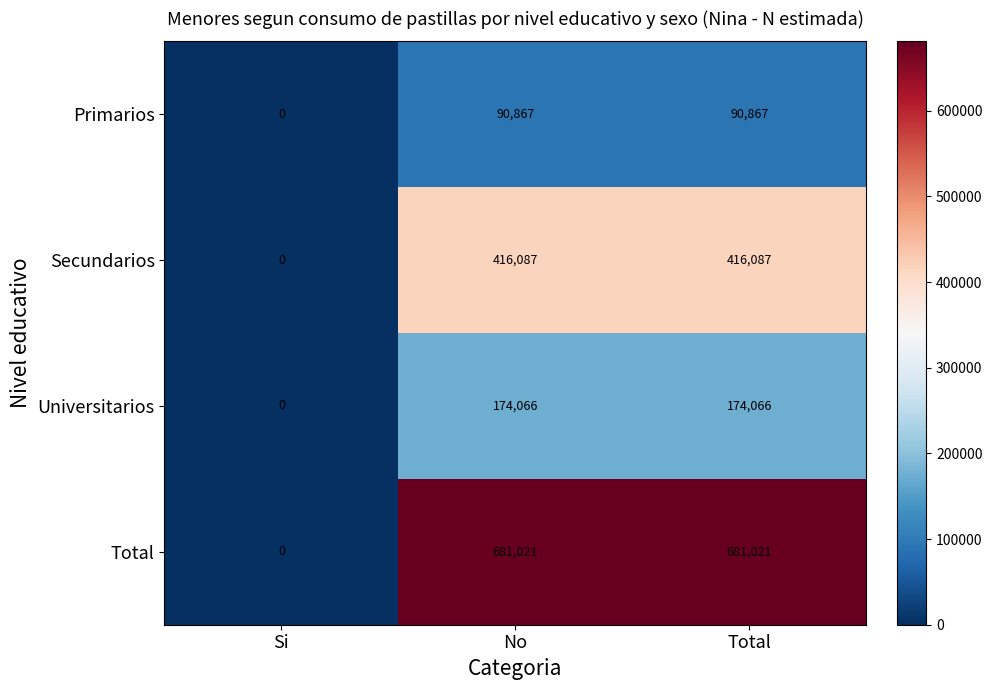

How many values in the Universitarios series are below 174066?

1